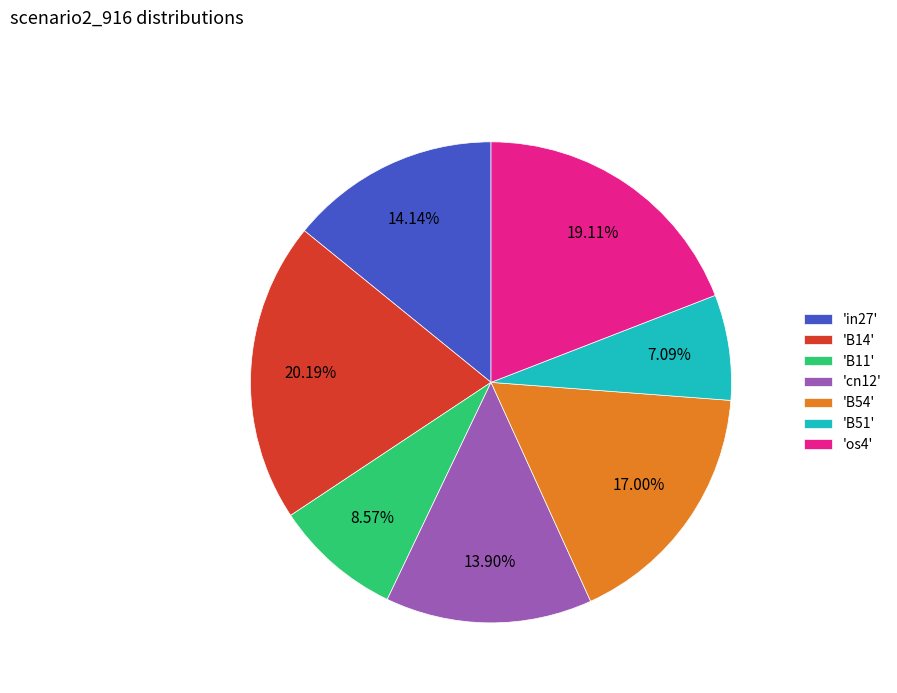

Is there any slice that represents more than half of the pie?

No